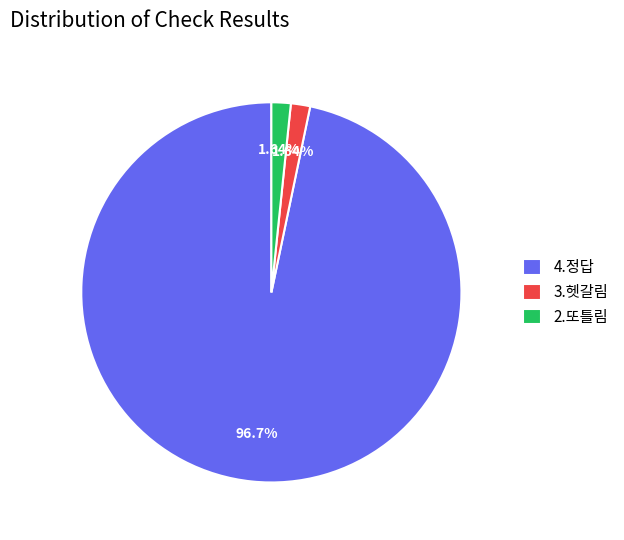

Which slice represents more than half of the pie?

4.정답